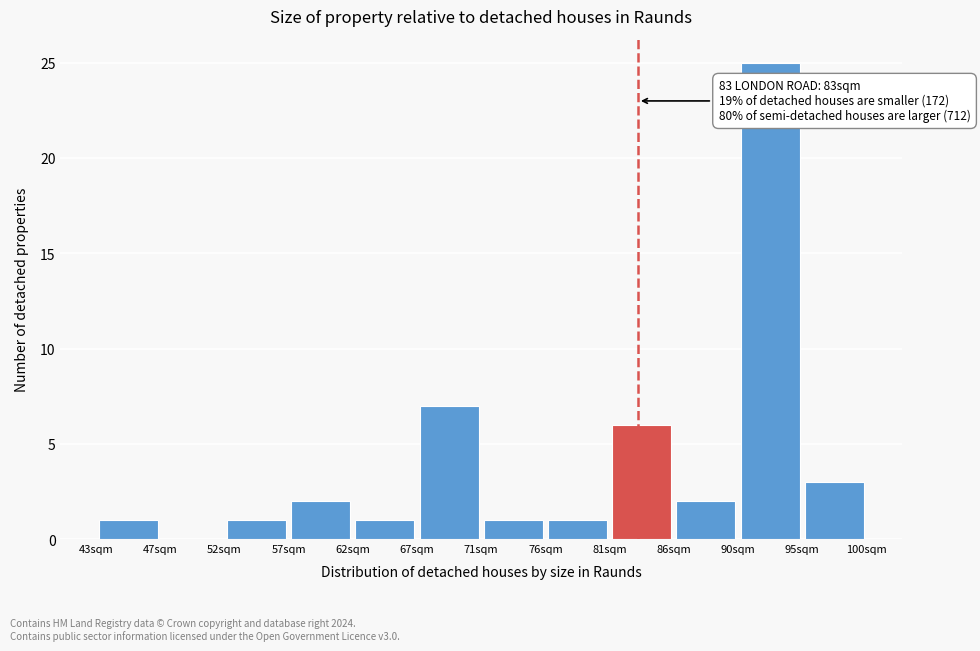

Over which range of the x-axis is the bar tallest?

90.5 to 95.0